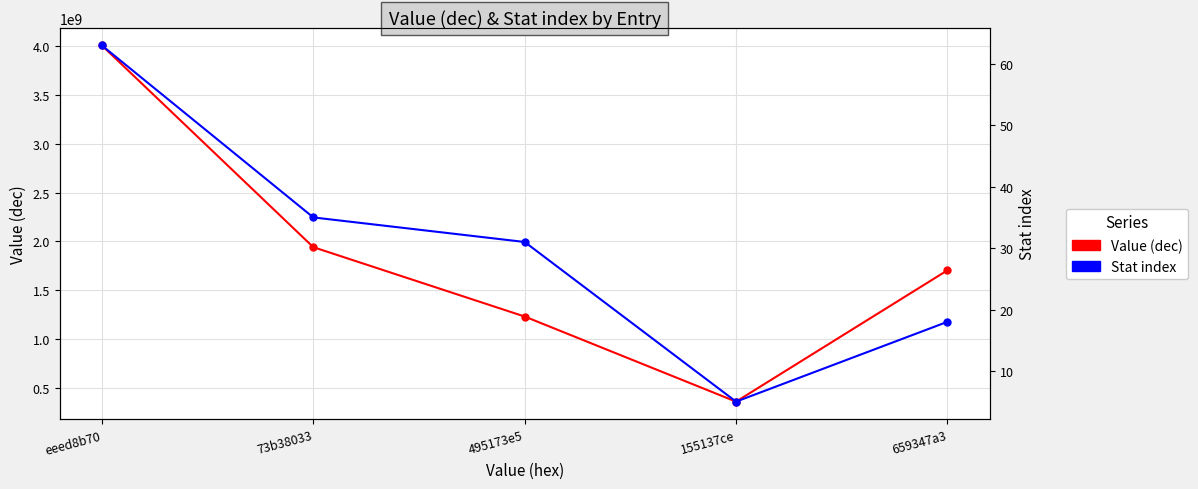

How many lines are shown in the chart?

2